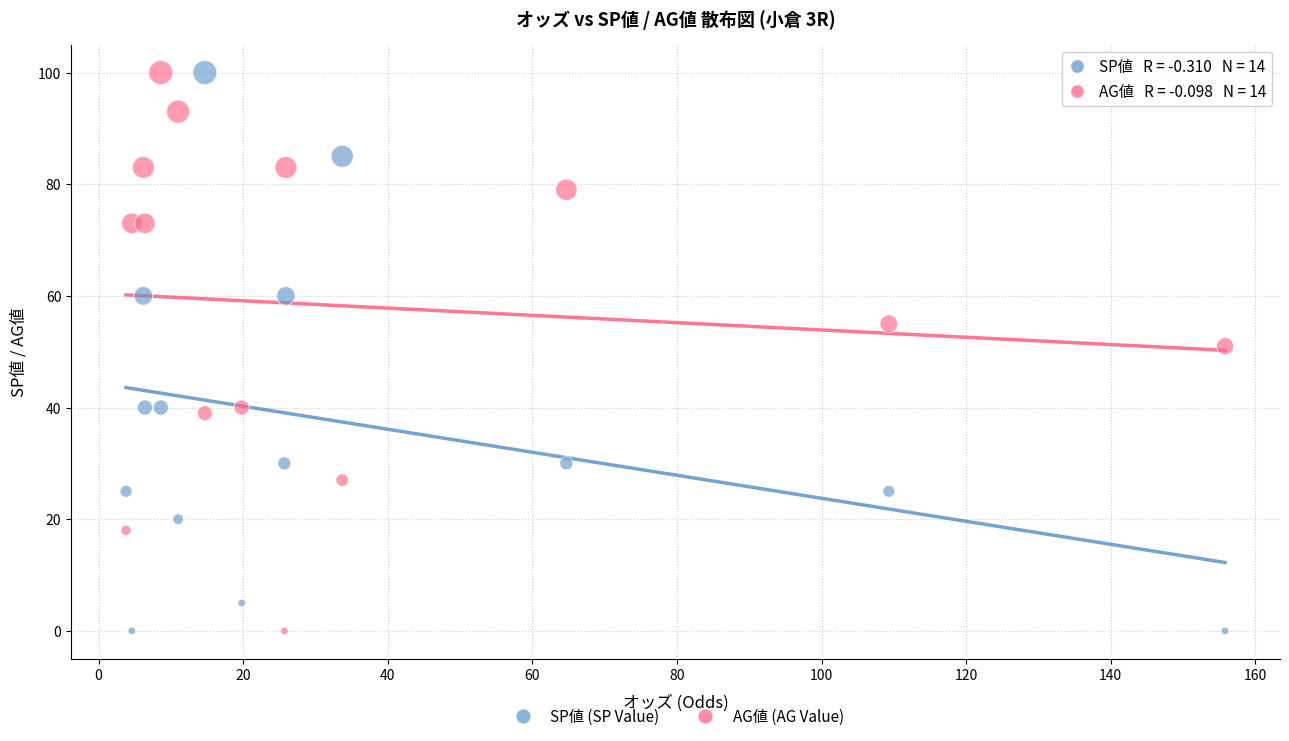

Across all data points, what is the range of Y values (max minus min)?

100